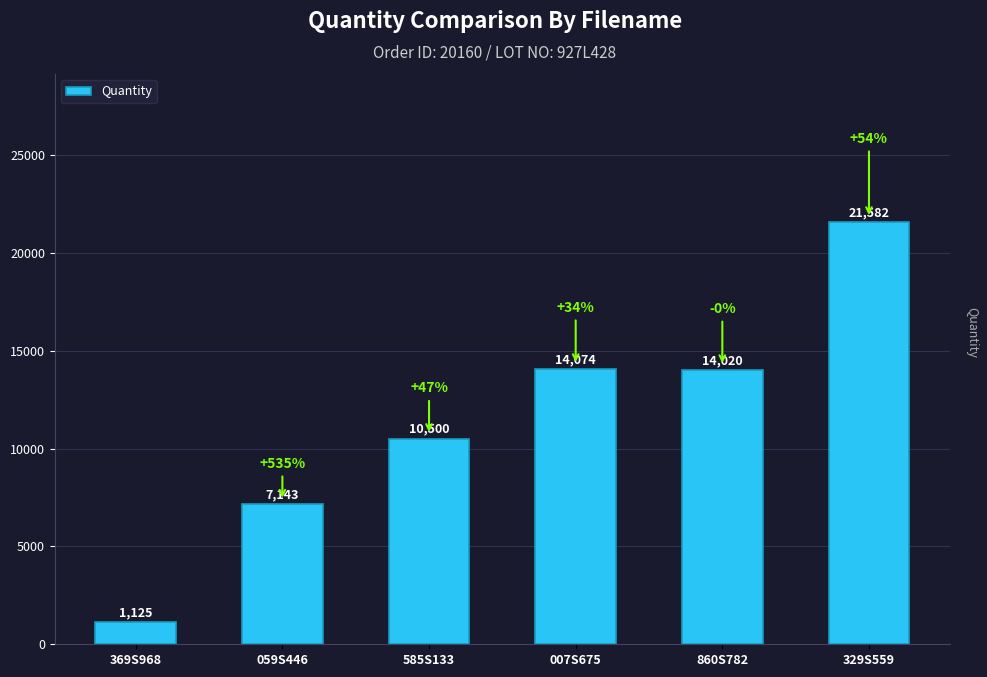

Rank the categories by value from highest to lowest.

329S559, 007S675, 860S782, 585S133, 059S446, 369S968